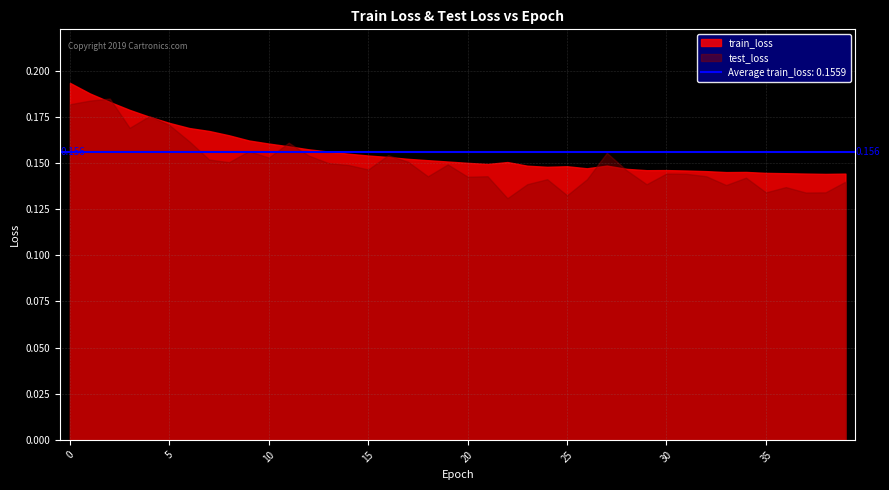

What is the sum of all test_loss values?

6.0